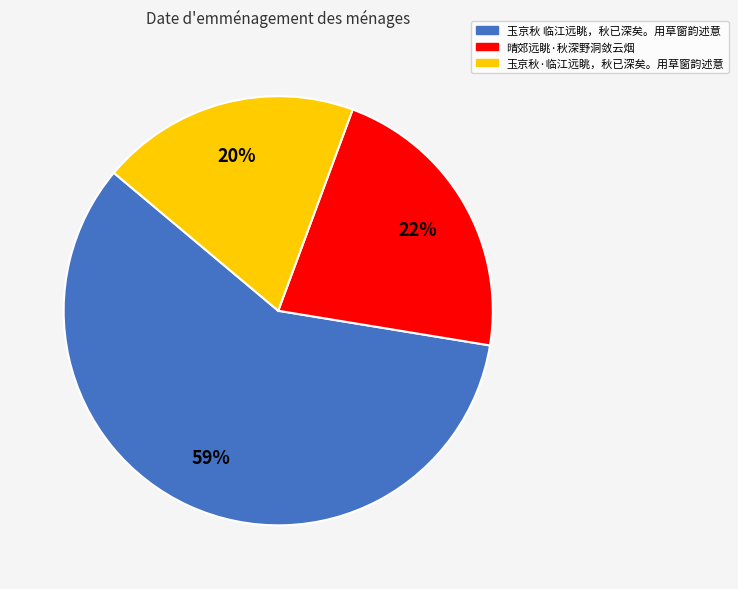

Which slice is the smallest?

玉京秋·临江远眺，秋已深矣。用草窗韵述意